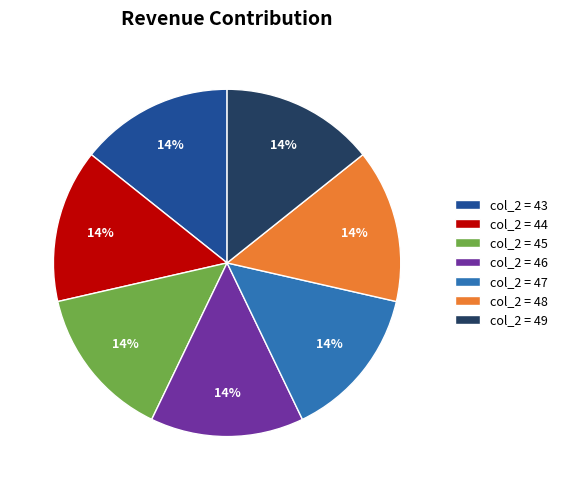

To the nearest percent, what percentage of the pie is col_2 = 45?

14%